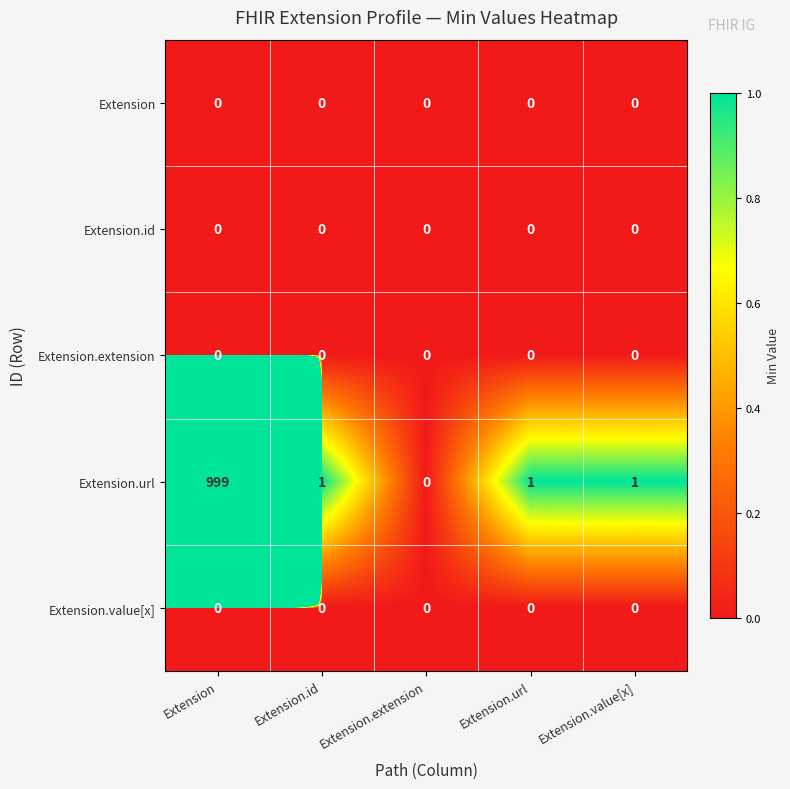

At which category does the chart reach its peak across all series?

Extension